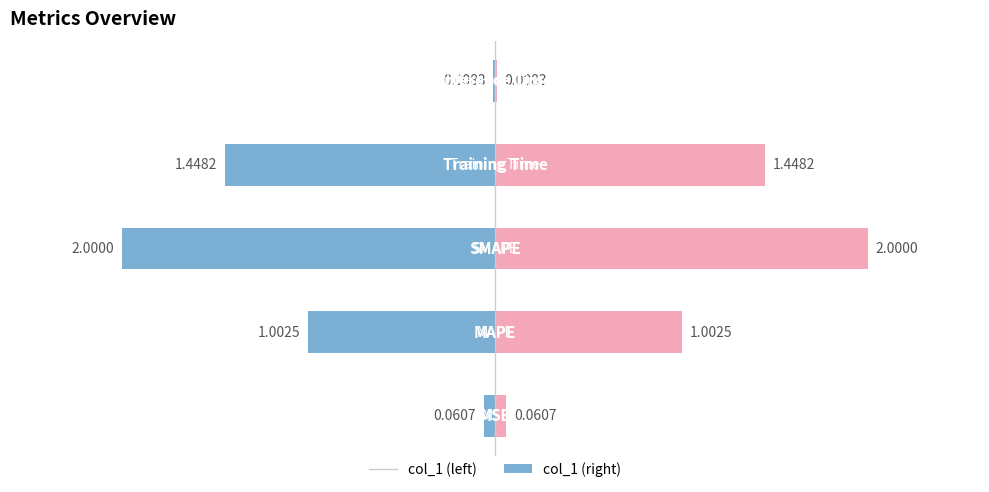

Reading right to left, transcribe all the data shown in this chart.

col_1 (left): 4=-0.0	3=-1.4	2=-2.0	1=-1.0	0=-0.1
col_1 (right): 4=0.0	3=1.4	2=2.0	1=1.0	0=0.1